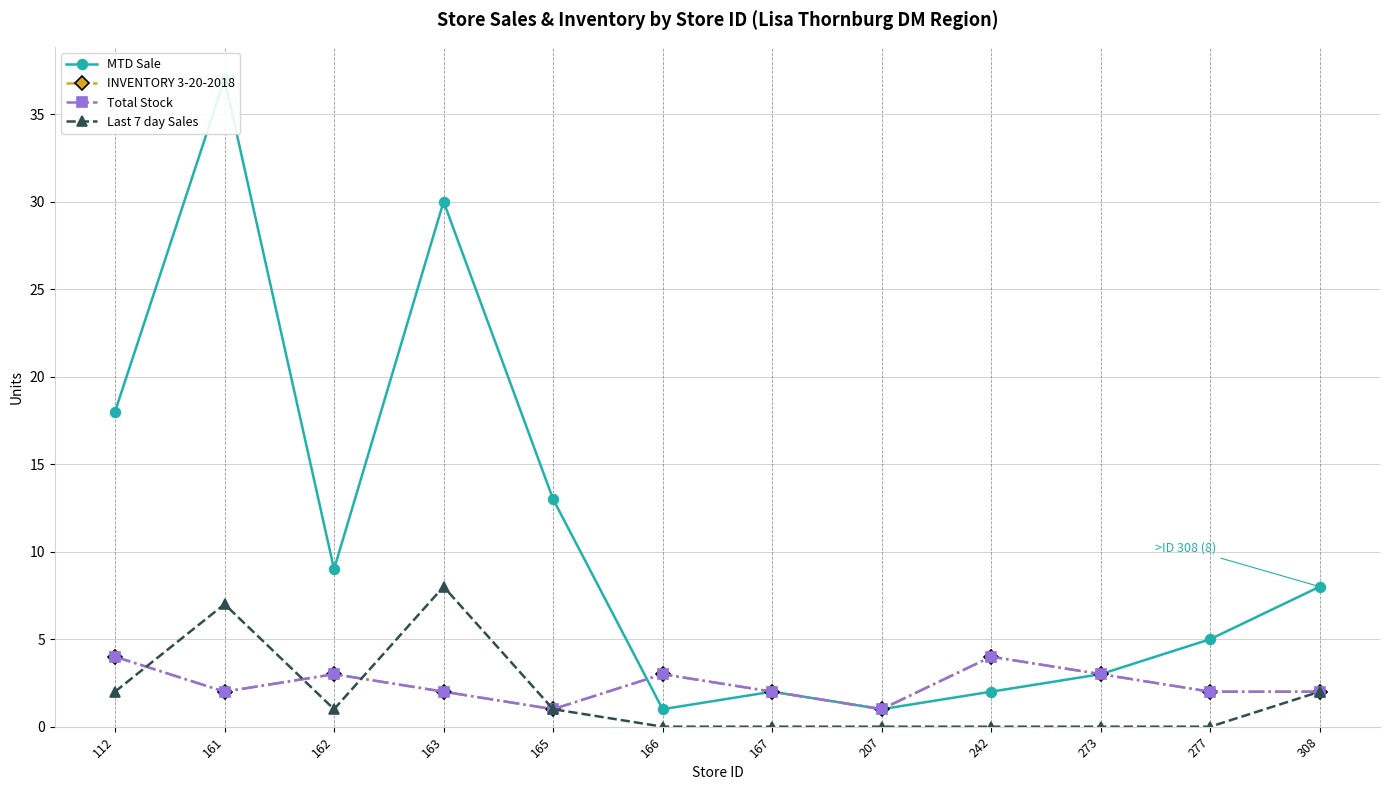

How many times do Total Stock and Last 7 day Sales cross each other?

3